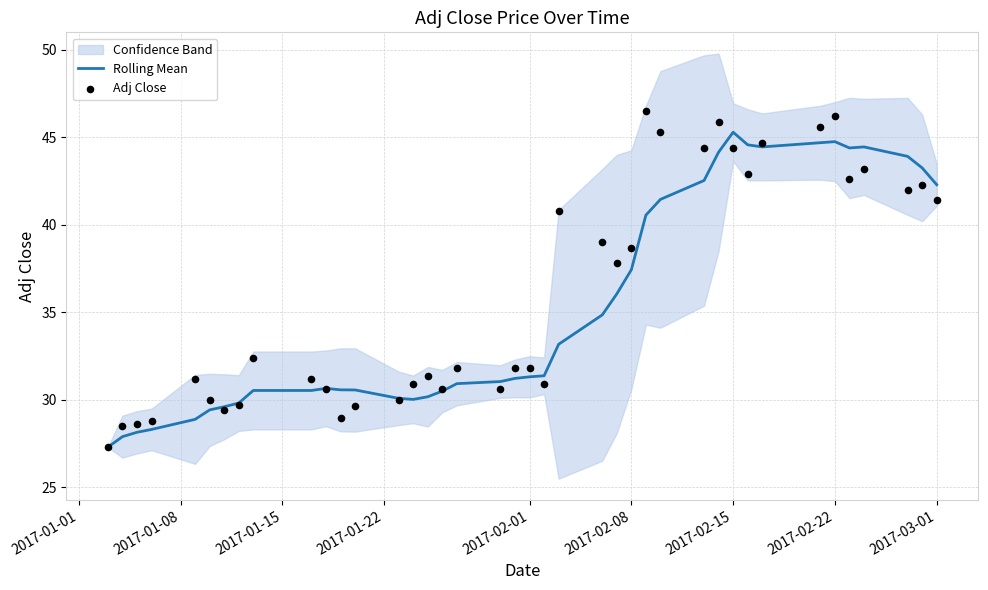

What is the lowest value of the Rolling Mean series?

27.3